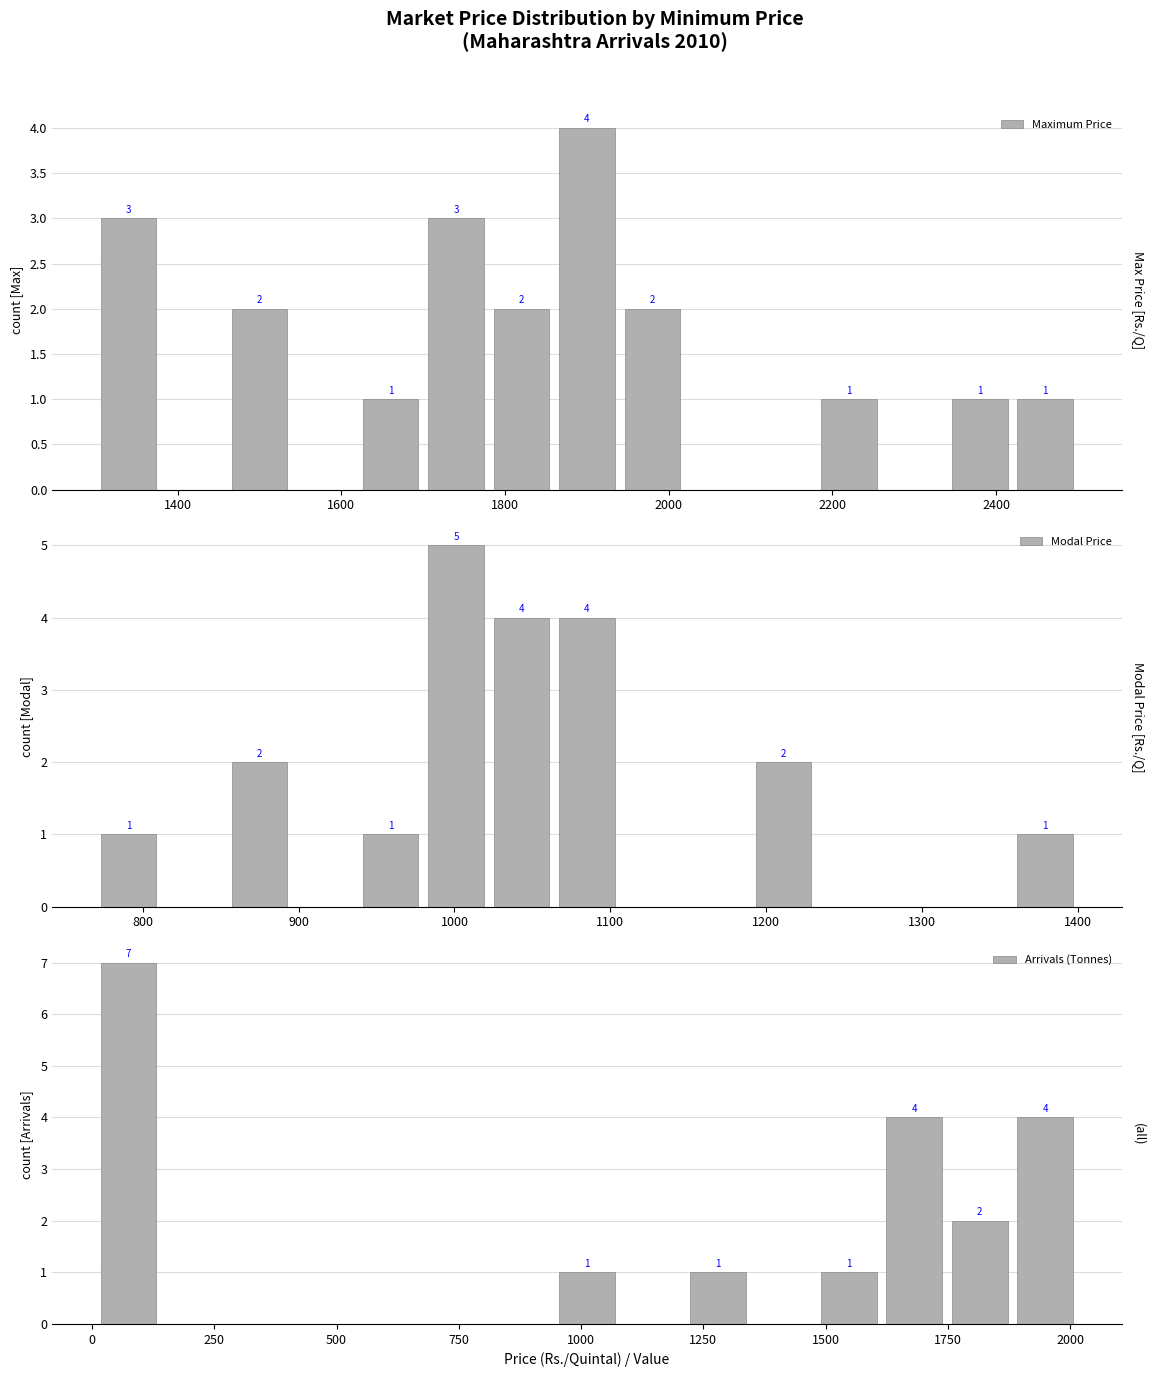

What are all the series names shown in the legend?

Maximum Price, Modal Price, Arrivals (Tonnes)